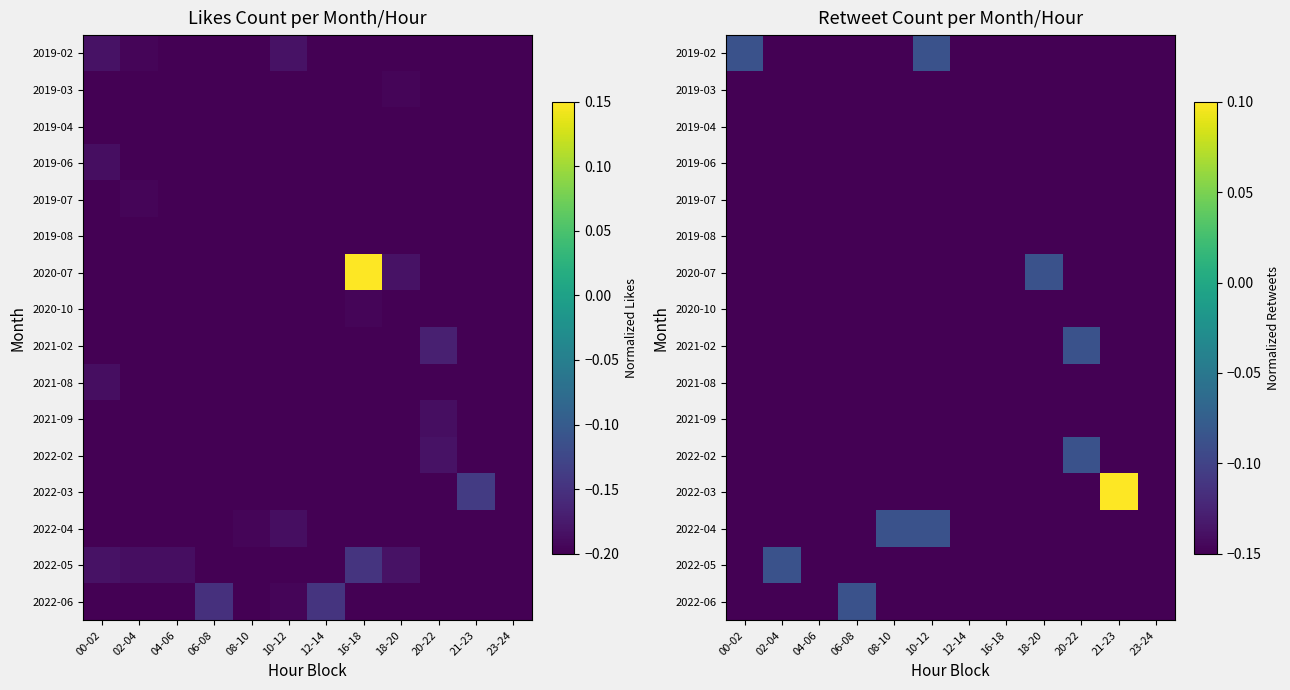

True or false: 2022-03 has a value of -0.1 at 10-12.

False